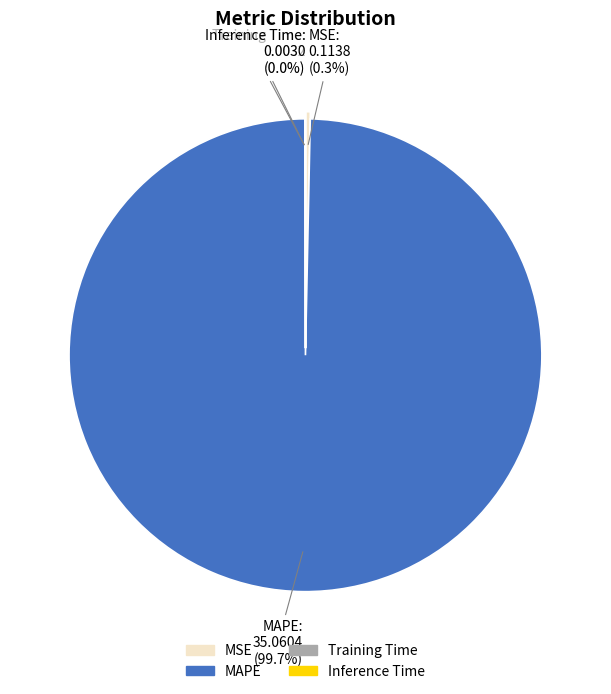

What percentage is NOT represented by MAPE?

0.3%